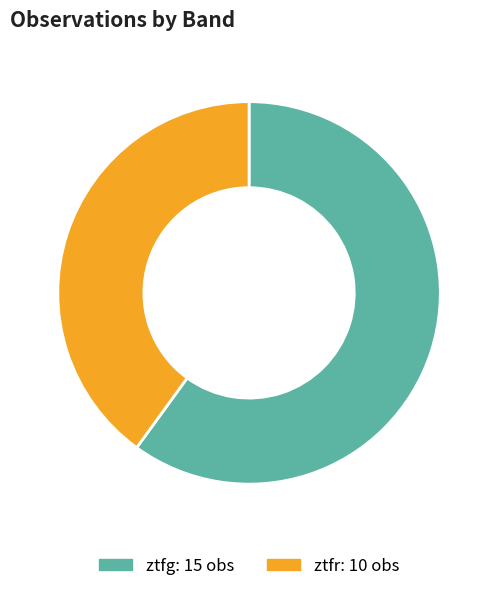

Rank the categories by value from highest to lowest.

ztfg, ztfr